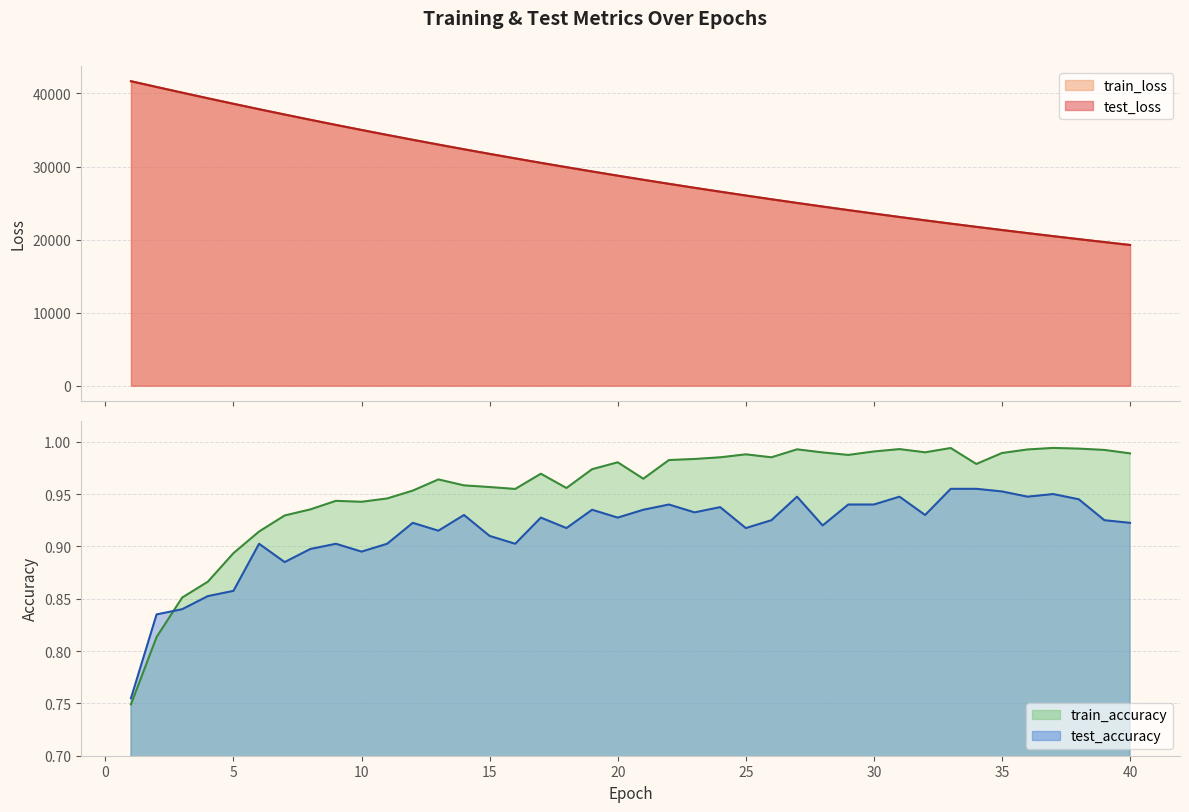

Reading left to right, what are all the values shown in this chart?

test_loss: 41672.9	40884.3	40105.9	39339.0	38584.0	37841.9	37113.1	36396.2	35692.2	35001.7	34322.6	33655.8	33001.7	32358.9	31728.3	31110.0	30502.4	29906.6	29321.2	28746.6	28183.0	27629.4	27086.7	26553.7	26030.7	25517.2	25013.5	24519.3	24034.1	23558.0	23090.7	22632.3	22182.5	21740.9	21307.8	20883.0	20465.9	20056.7	19655.3	19261.1
train_loss: 41674.0	40884.9	40105.7	39339.2	38583.7	37841.2	37112.0	36395.5	35691.8	35000.6	34321.7	33655.0	33000.4	32358.2	31727.8	31109.0	30501.3	29905.2	29319.8	28745.5	28181.9	27628.5	27085.5	26552.6	26029.6	25516.3	25012.5	24518.3	24033.2	23557.2	23090.0	22631.6	22181.7	21740.4	21307.2	20882.2	20465.1	20055.9	19654.4	19260.4
test_accuracy: 0.8	0.8	0.8	0.9	0.9	0.9	0.9	0.9	0.9	0.9	0.9	0.9	0.9	0.9	0.9	0.9	0.9	0.9	0.9	0.9	0.9	0.9	0.9	0.9	0.9	0.9	0.9	0.9	0.9	0.9	0.9	0.9	1.0	1.0	1.0	0.9	1.0	0.9	0.9	0.9
train_accuracy: 0.7	0.8	0.9	0.9	0.9	0.9	0.9	0.9	0.9	0.9	0.9	1.0	1.0	1.0	1.0	1.0	1.0	1.0	1.0	1.0	1.0	1.0	1.0	1.0	1.0	1.0	1.0	1.0	1.0	1.0	1.0	1.0	1.0	1.0	1.0	1.0	1.0	1.0	1.0	1.0